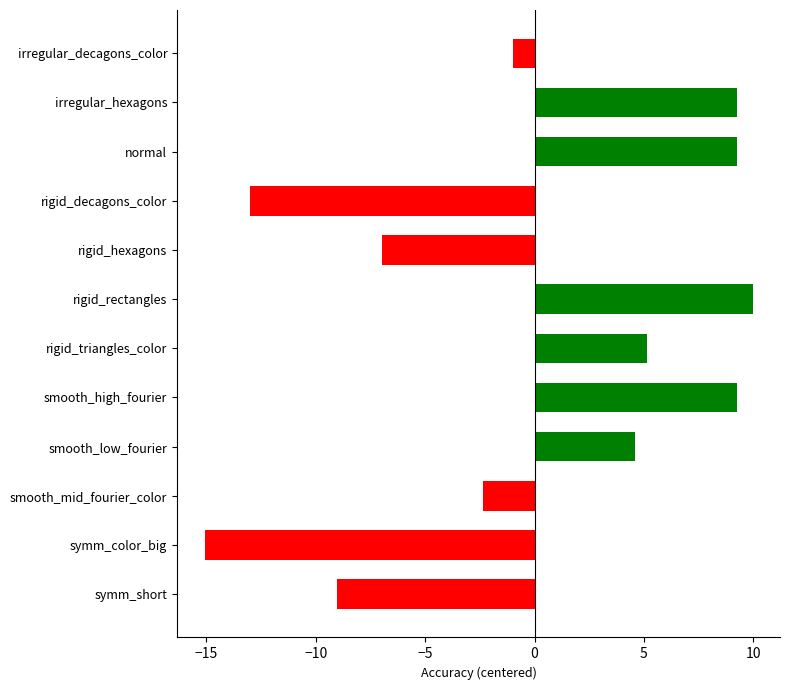

At which category does the chart reach its minimum across all series?

symm_color_big